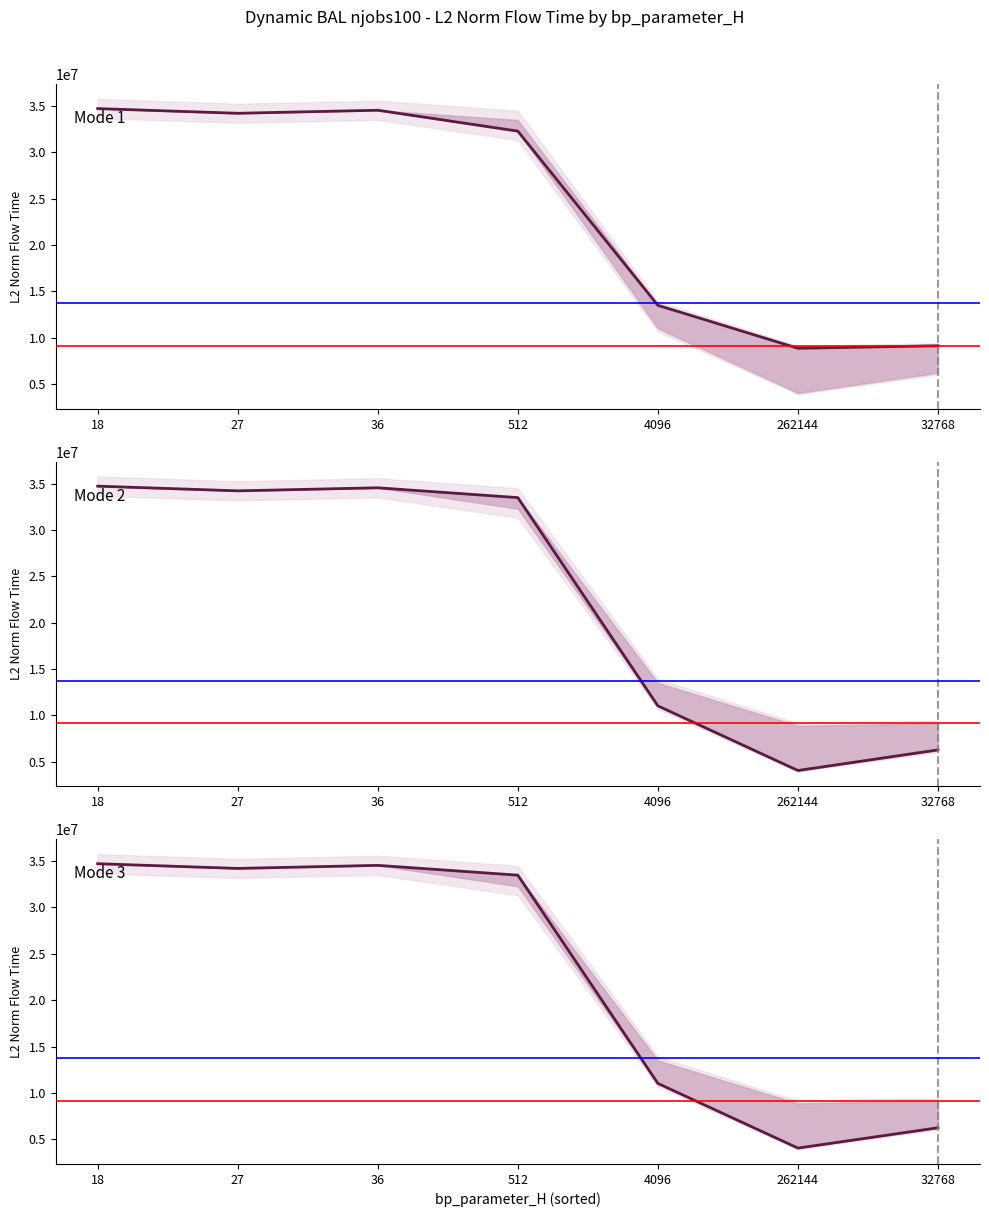

Which series has the widest spread of values?

Mode 3